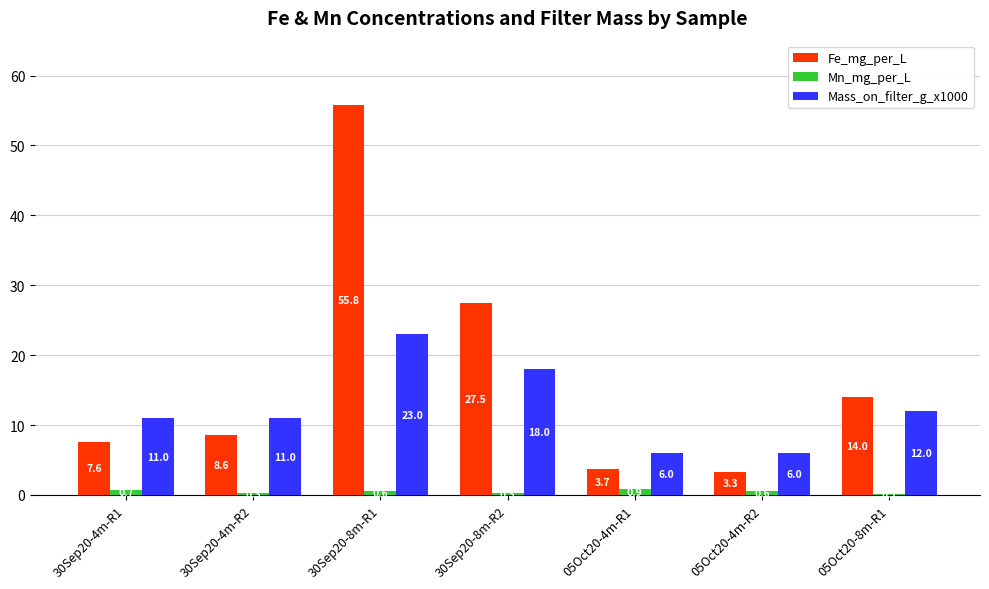

Which series changed the most between 30Sep20-4m-R1 and 05Oct20-4m-R1?

Mass_on_filter_g_x1000